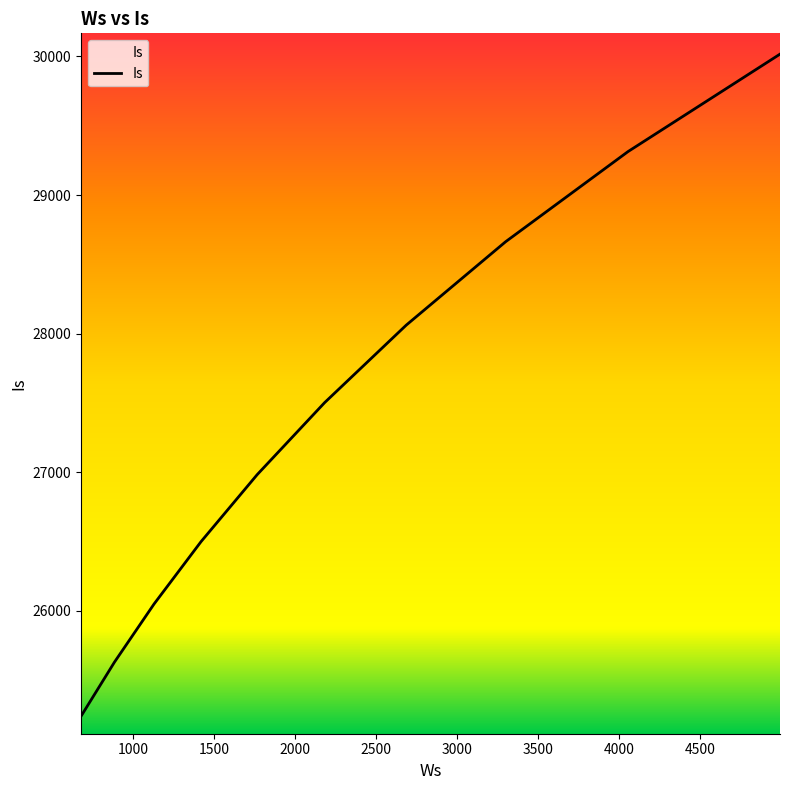

What is the smallest value displayed?

25238.8